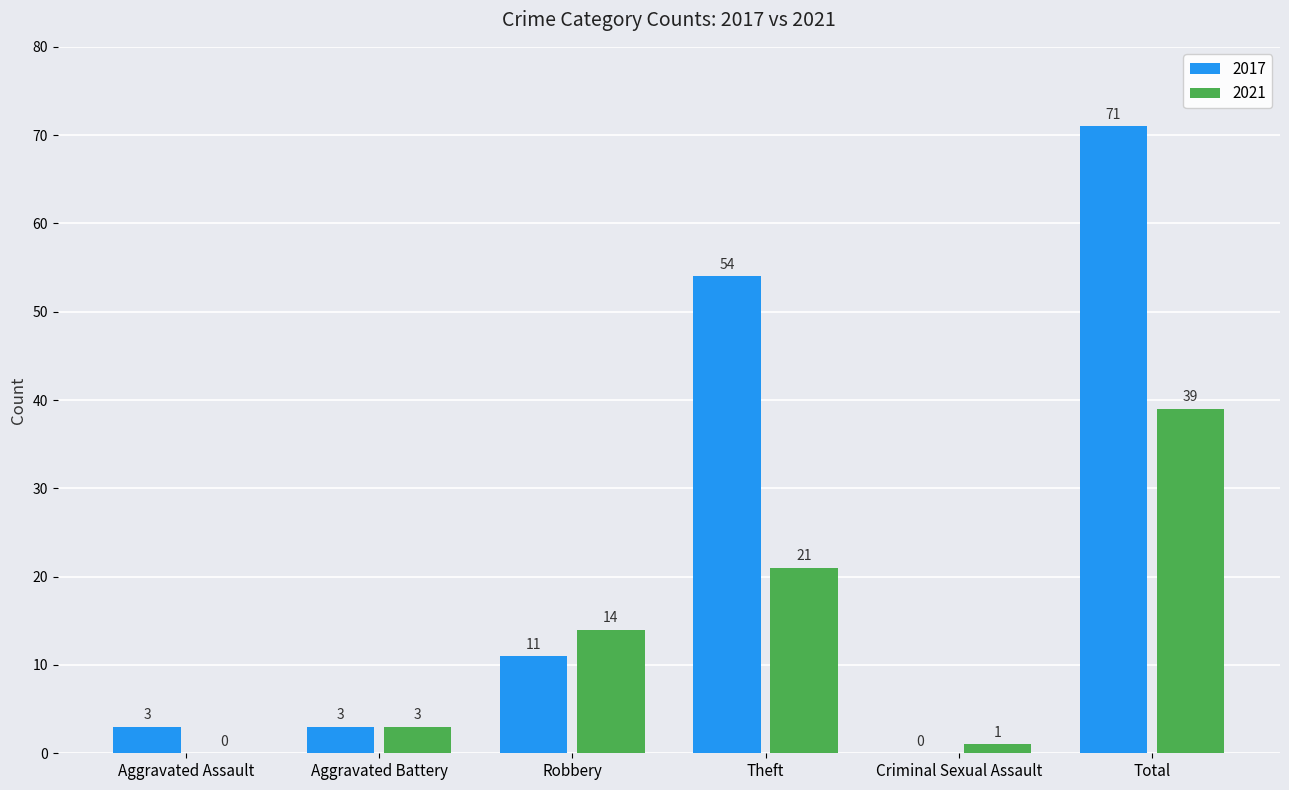

Are the bars horizontal?

No